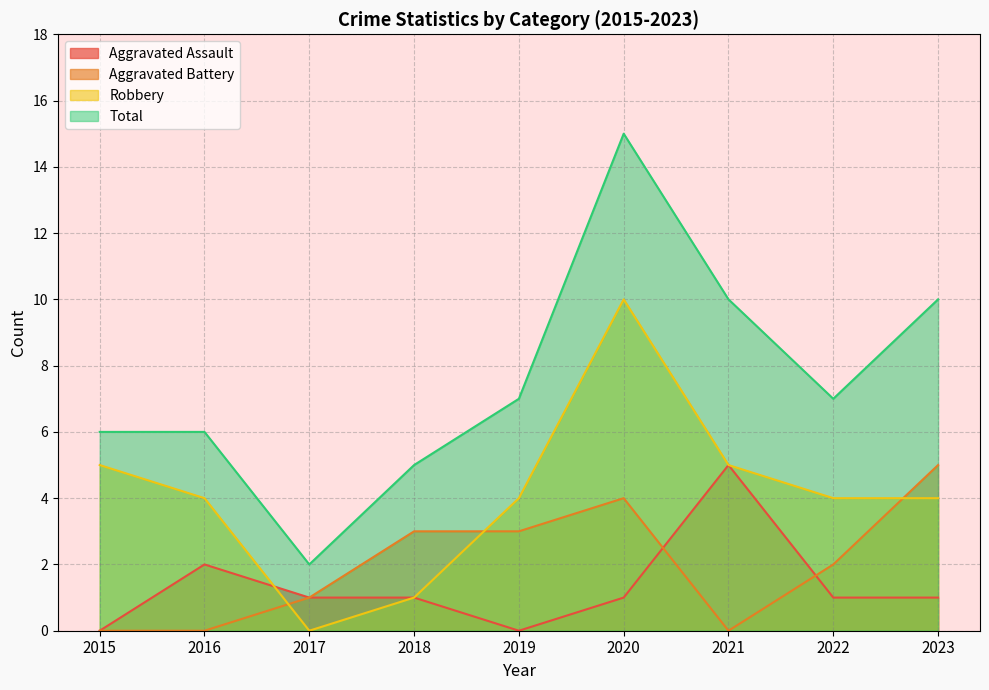

What is the sum of all Total values?

68